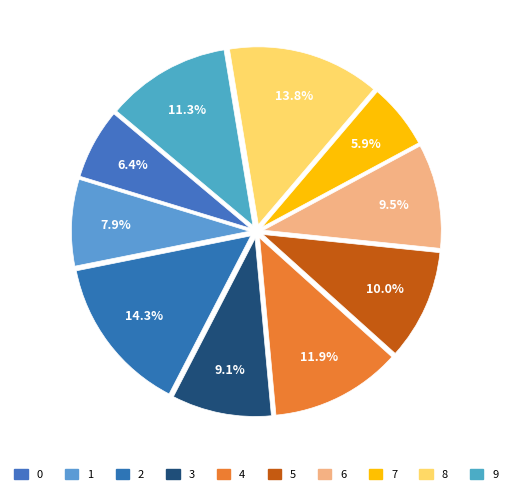

How many slices are in this pie chart?

10